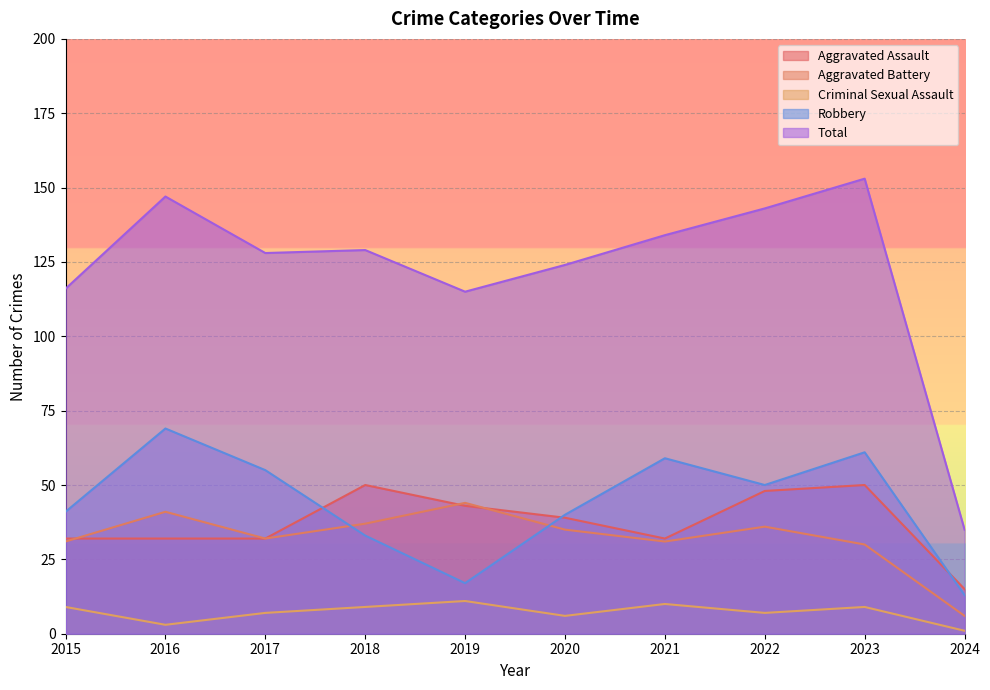

Which series has the largest total across all categories?

Total